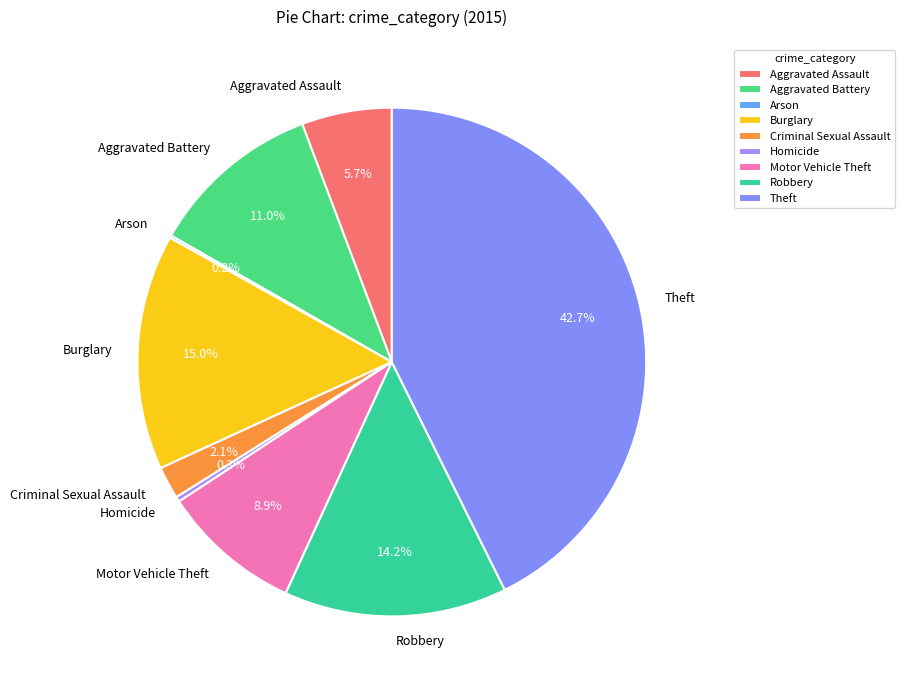

Does any single category account for the majority?

No